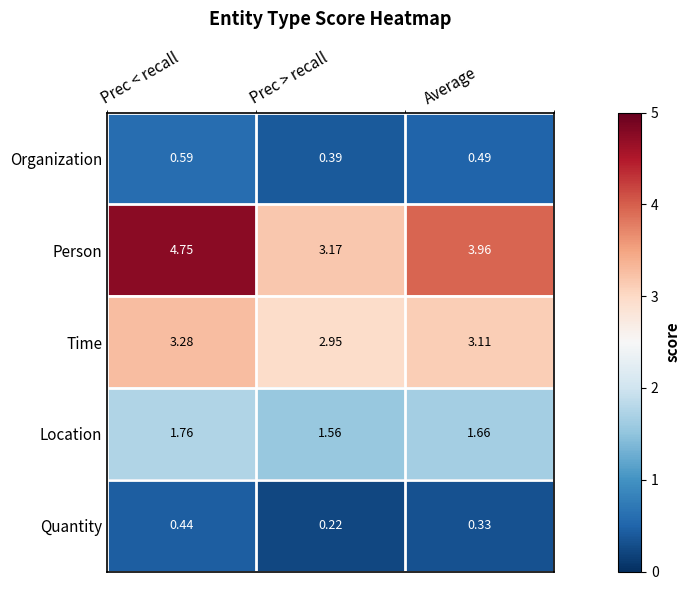

Which series changed the most between Prec < recall and Prec > recall?

Person